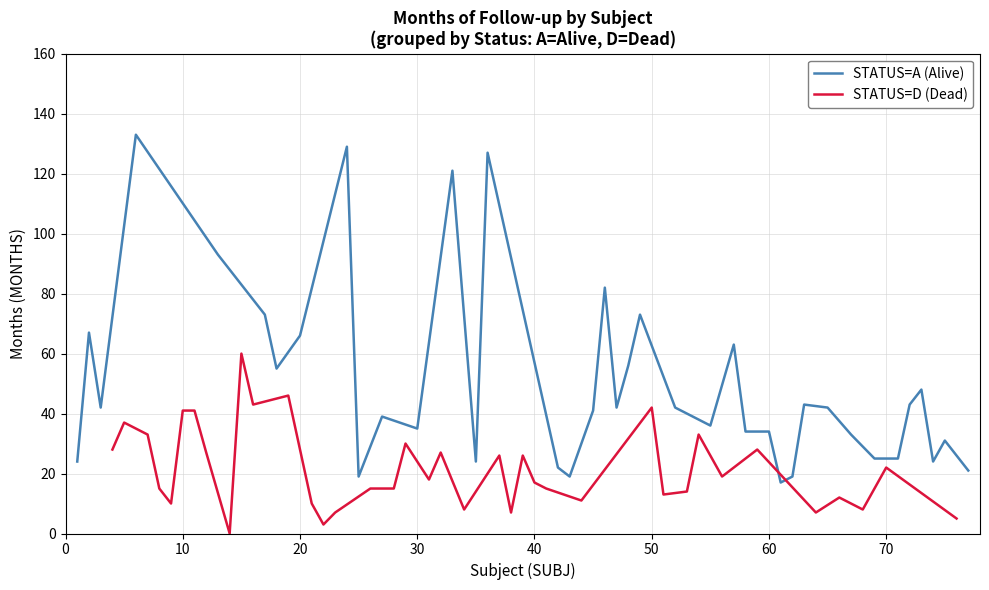

Which has a higher value, 19 or 13?

13